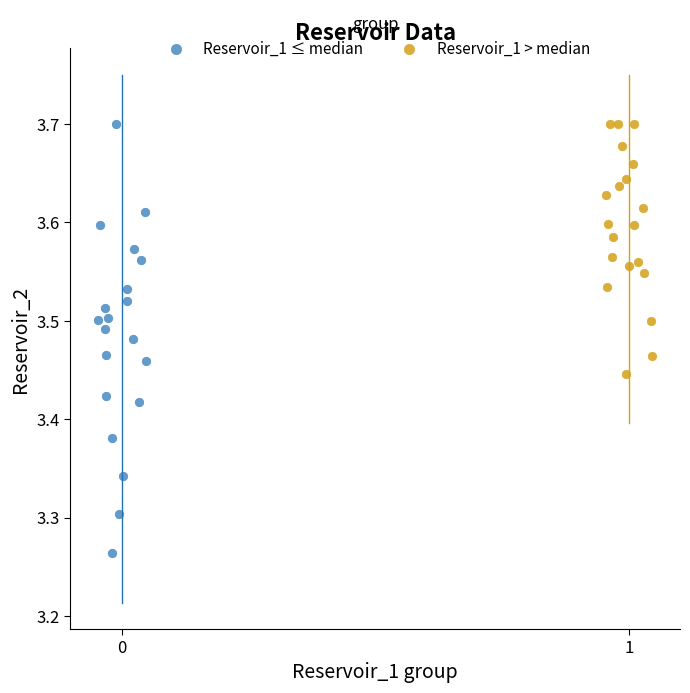

Which series has the widest spread of Y values?

Reservoir_1 ≤ median